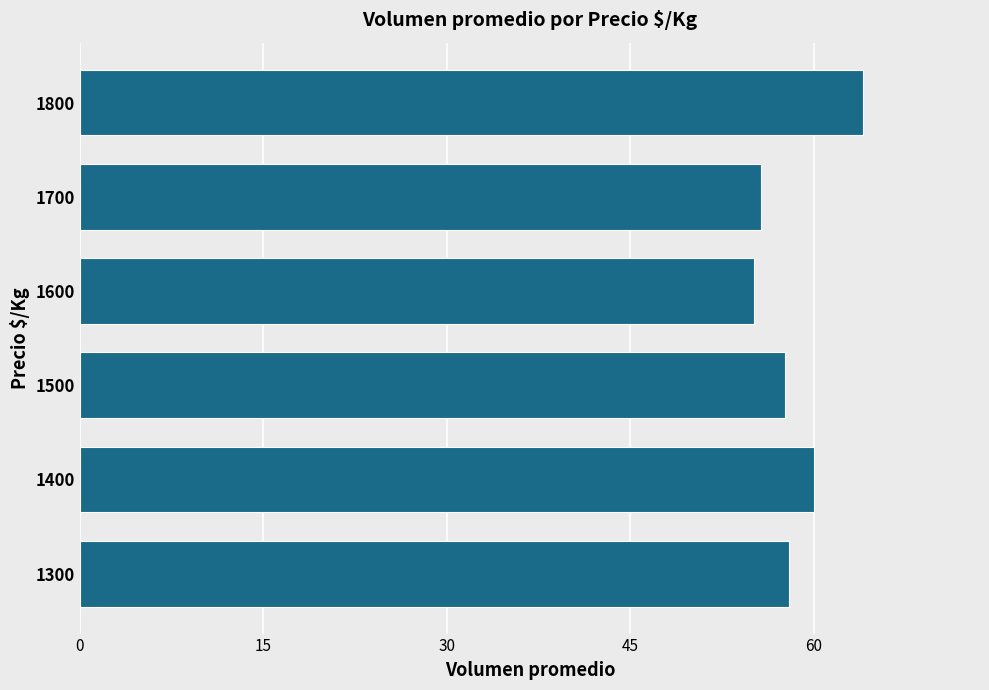

Read the value at 1500.

57.7